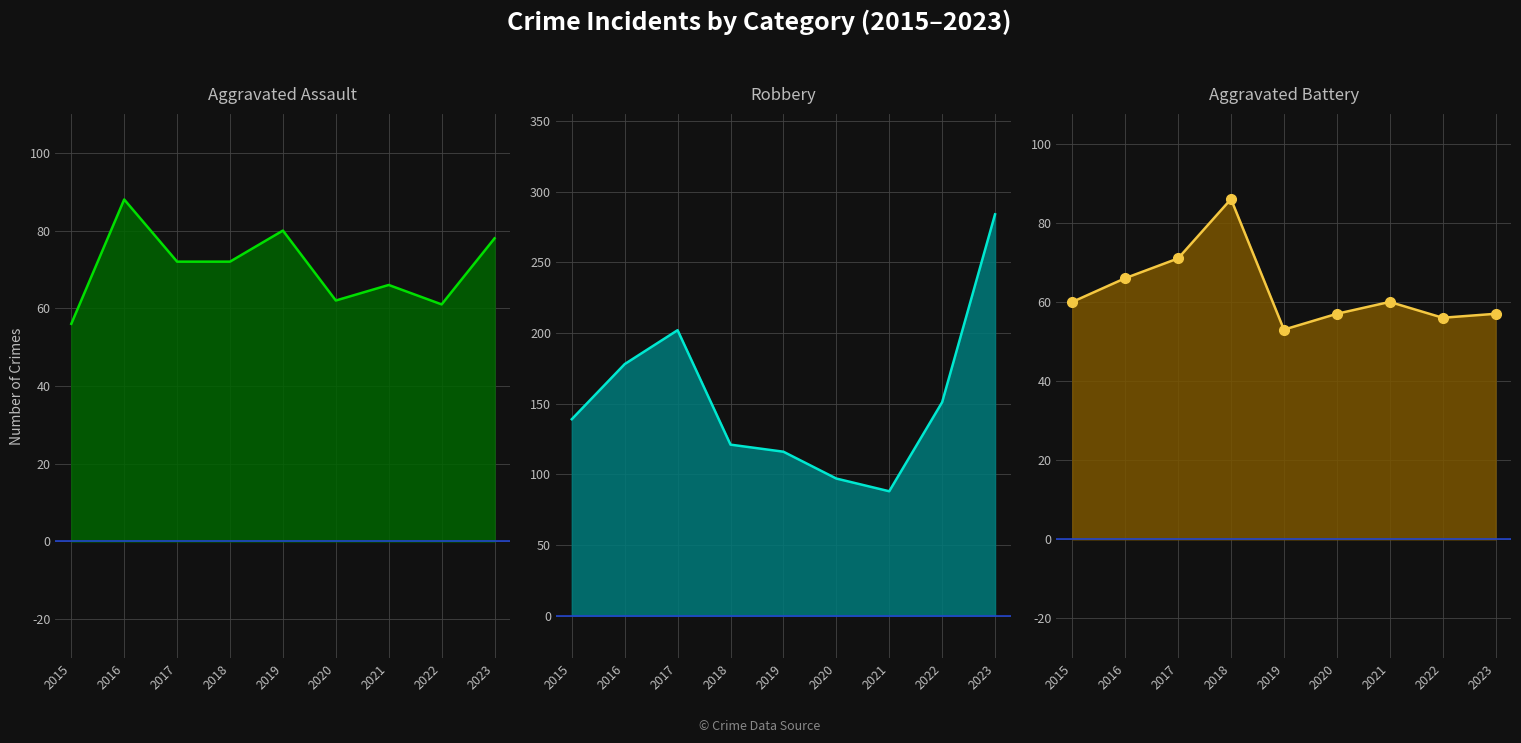

At which category does the chart reach its peak across all series?

2023